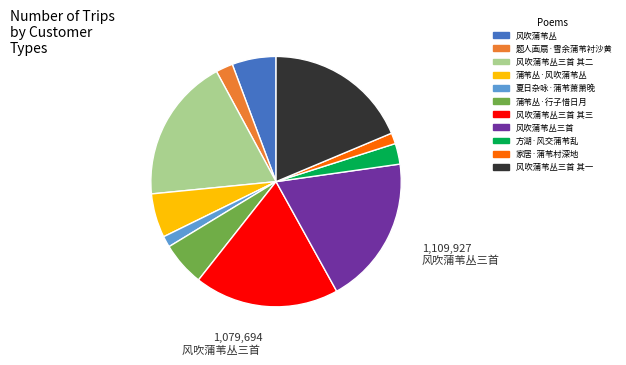

Is there a majority slice in this chart?

No